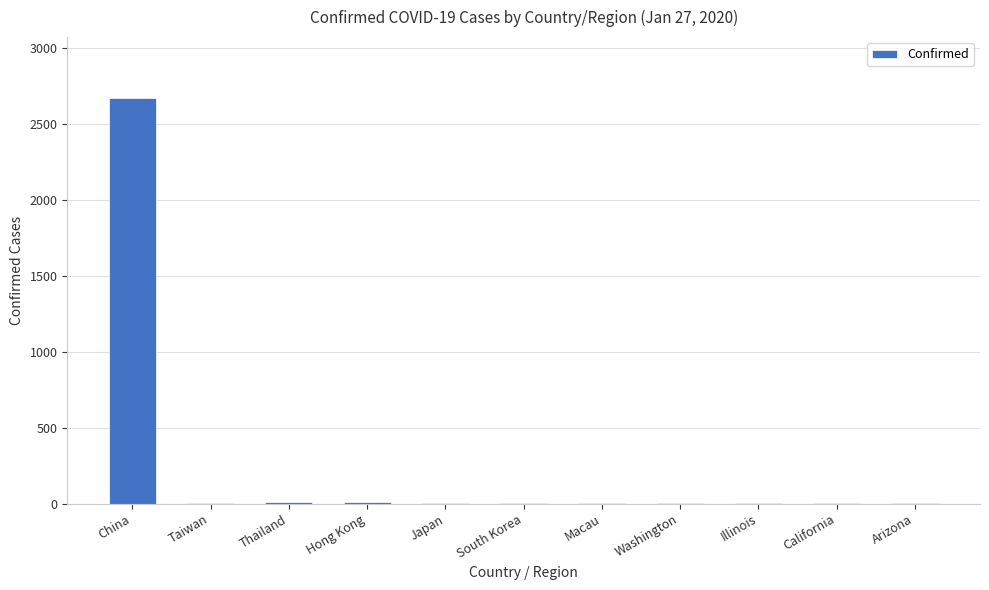

What is the ratio of the value at Arizona to the value at Washington?

1.0